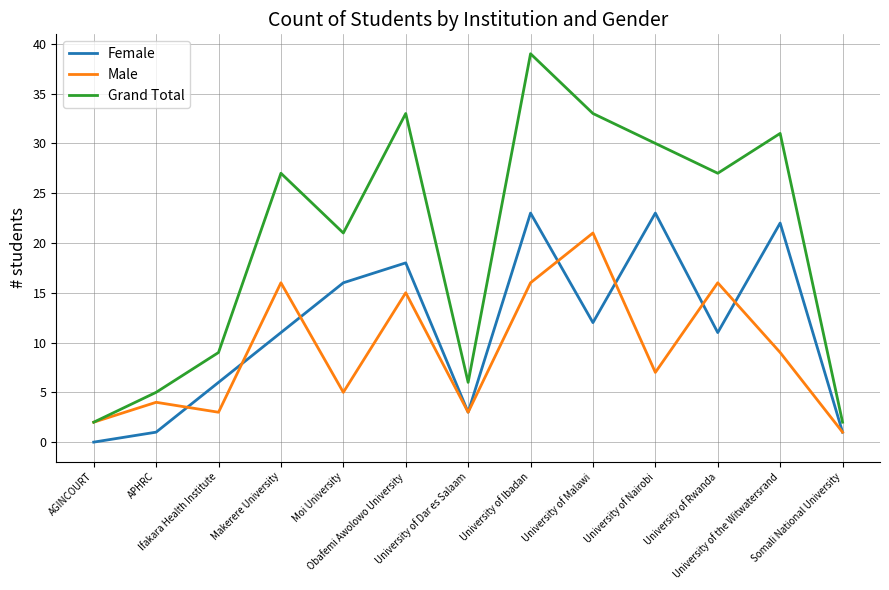

What is the difference between the maximum and minimum values in the Female series?

23